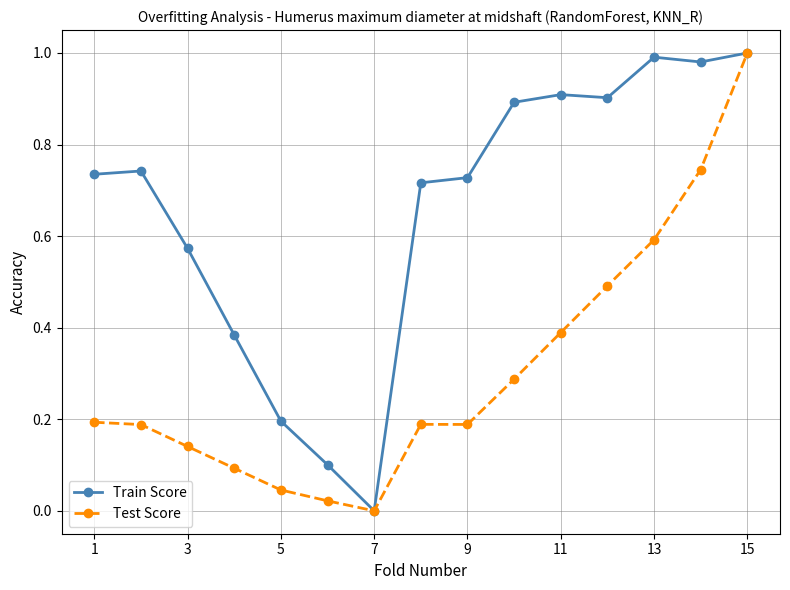

Which series has the largest total across all categories?

Train Score